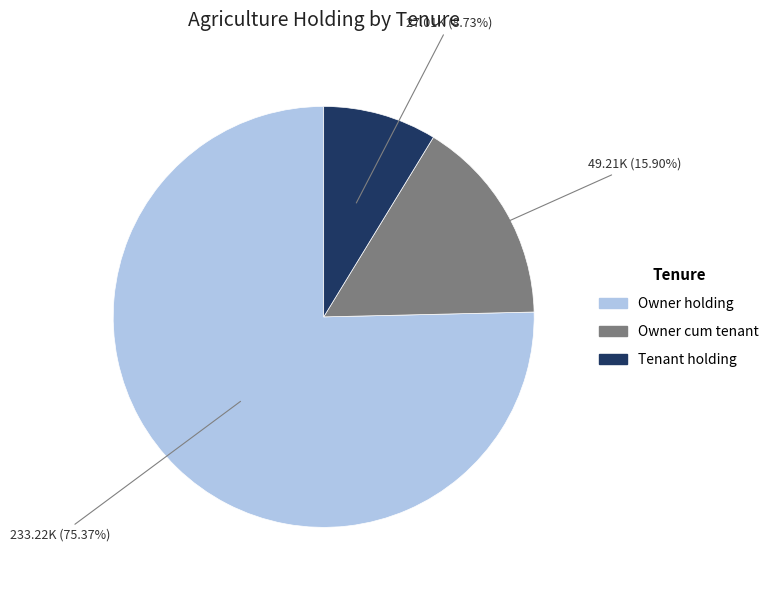

Is there a majority slice in this chart?

Yes